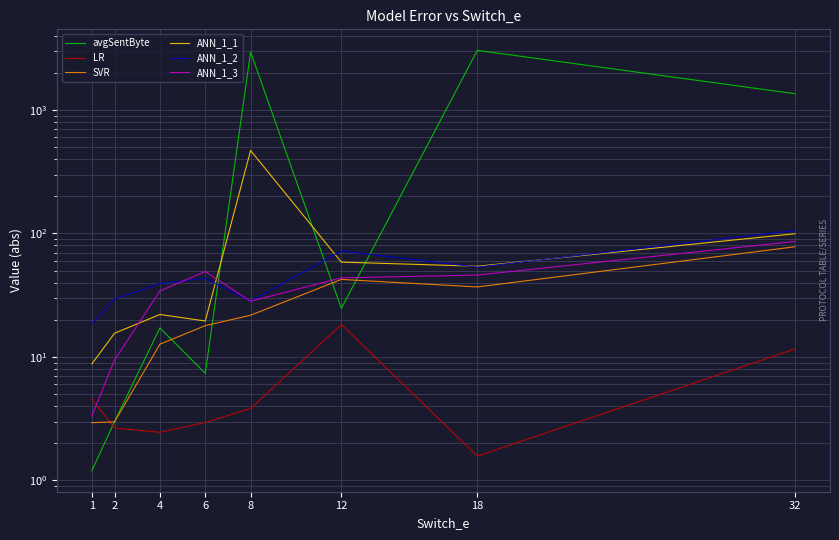

Reading left to right, what are all the values shown in this chart?

avgSentByte: 1.2	3.0	17.2	7.4	2946.6	24.8	3040.1	1354.6
LR: 4.6	2.7	2.5	2.9	3.8	18.3	1.6	11.6
SVR: 2.9	3.0	12.7	17.9	21.8	42.5	36.9	78.0
ANN_1_1: 8.8	15.6	22.1	19.6	469.9	58.6	54.3	99.5
ANN_1_2: 18.7	29.3	39.5	43.4	28.3	72.3	53.4	105.7
ANN_1_3: 3.3	9.5	34.2	49.2	28.3	43.7	46.1	86.3